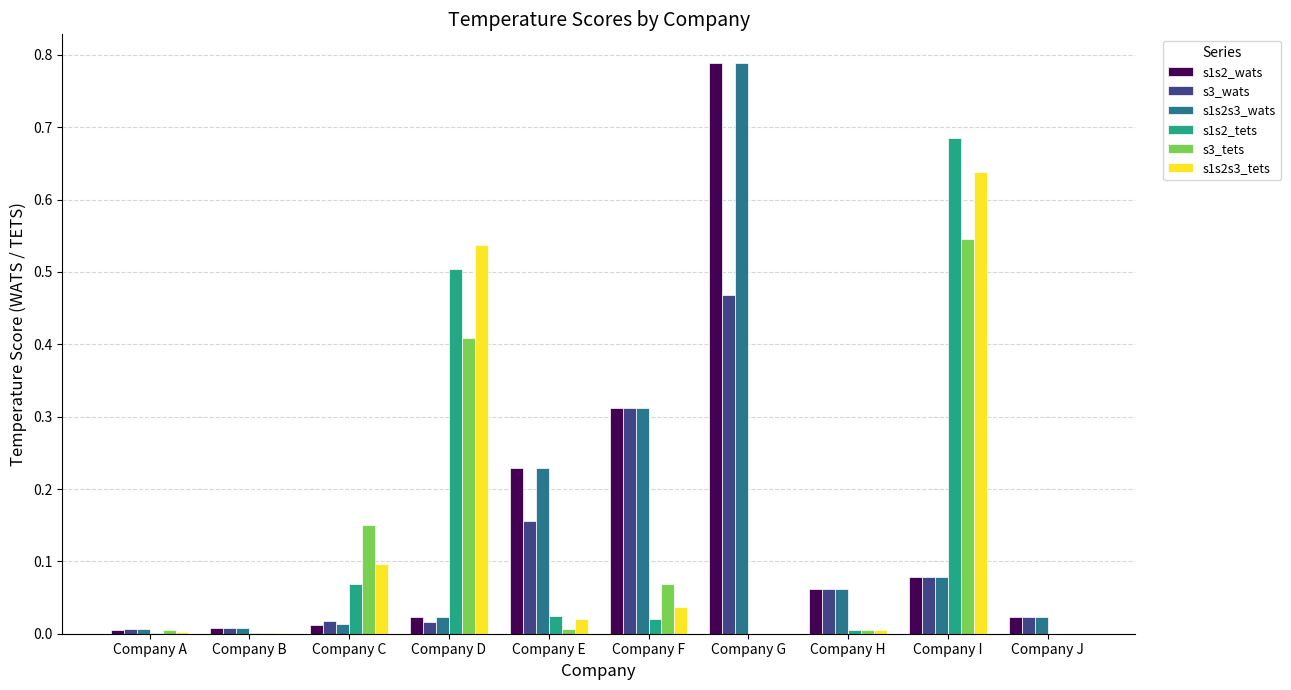

At which category is the sum across all series the highest?

Company I